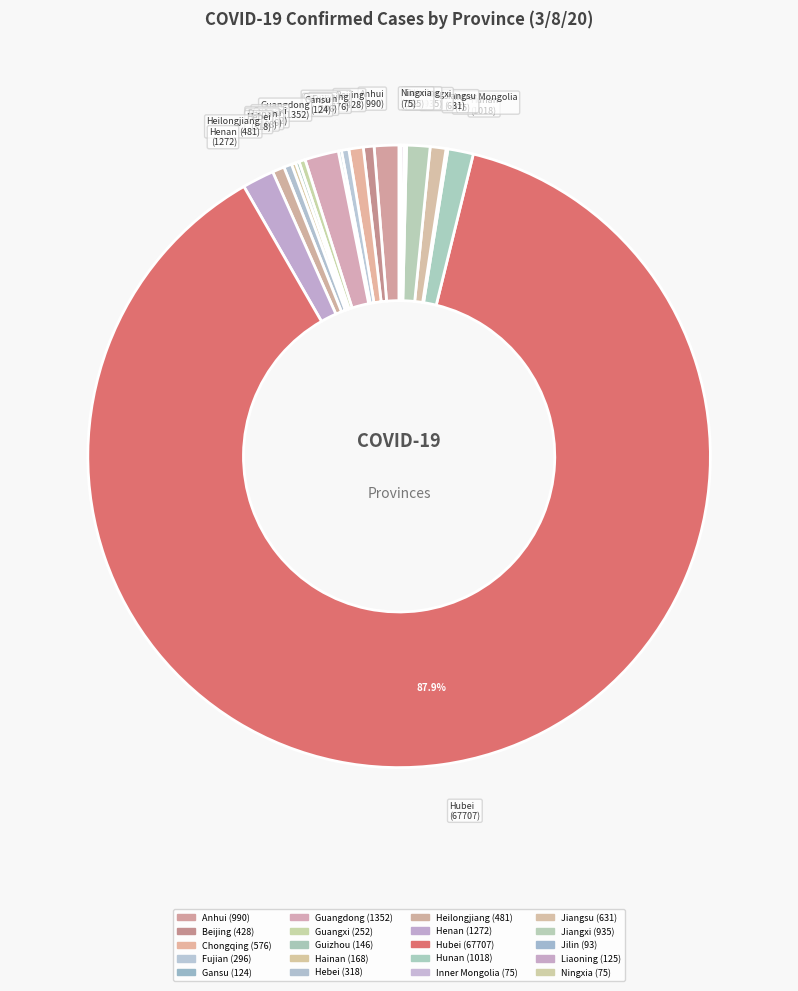

Do Hubei and Beijing together represent more than half of the pie?

Yes